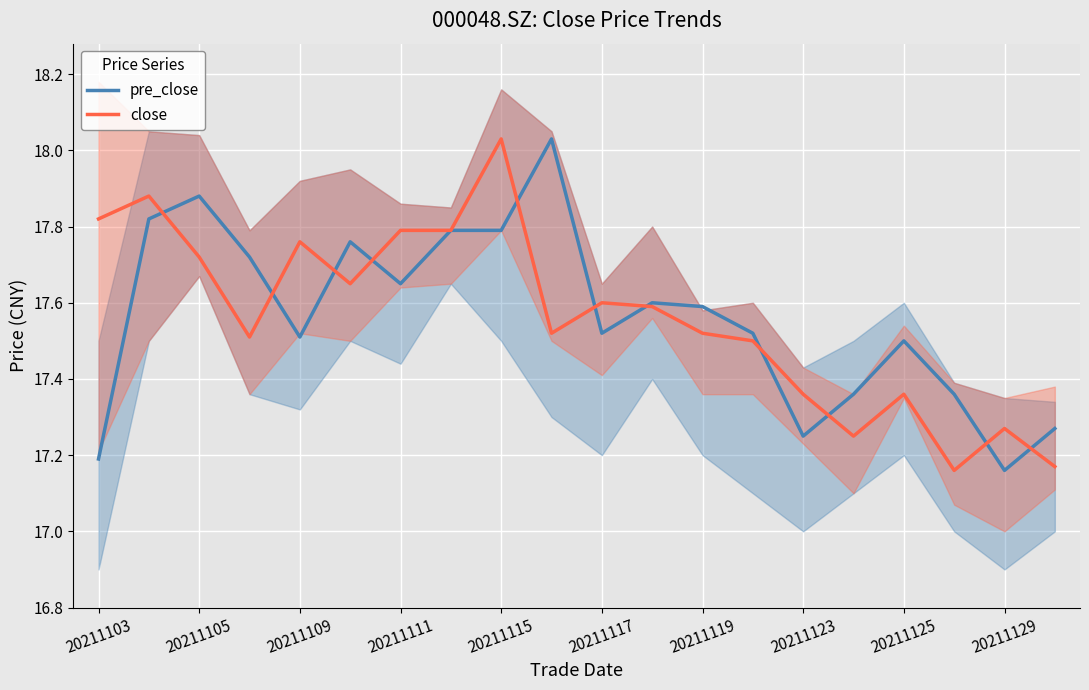

Is it true that close equals 6.8 at 20211103?

False